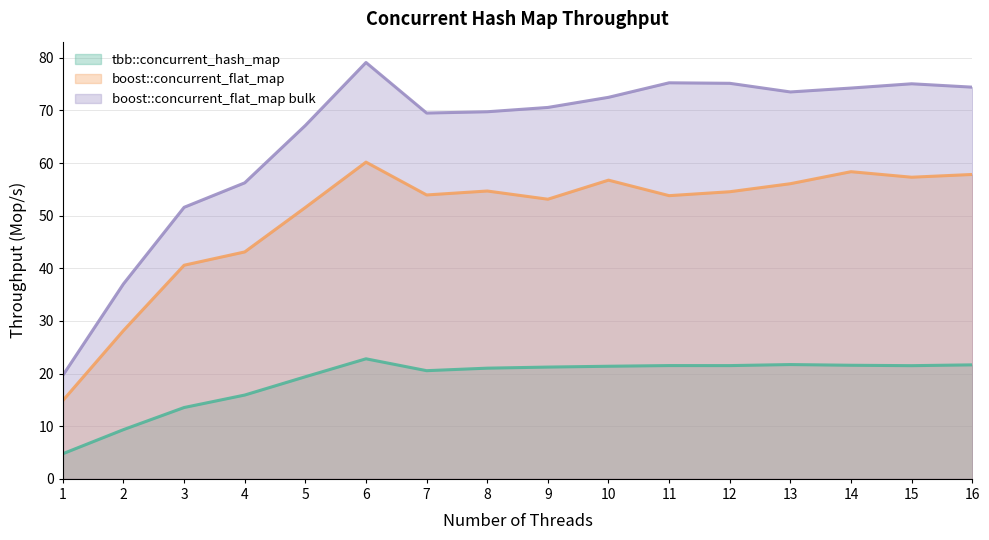

Read the tbb::concurrent_hash_map value at 7.

20.6